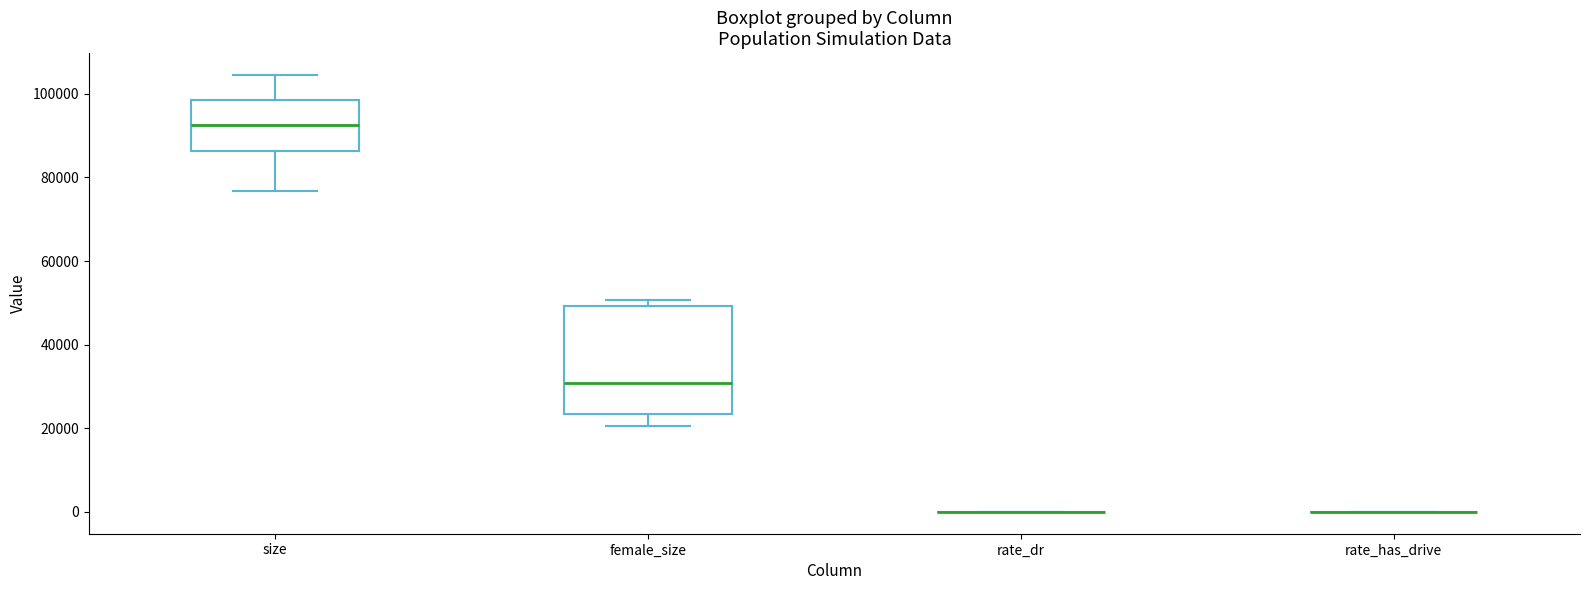

Reading left to right, read every box against the y-axis: the position of its median line, the range the box covers, and the ends of its whiskers. The values are not printed on the chart, so give them approximately, as read against the axis.

size: median 92000, box 86000 to 98000, whiskers 76000 to 104000
female_size: median 30000, box 24000 to 50000, whiskers 20000 to 50000 (just above the box's upper edge)
rate_dr: box collapsed to a line at 0, whiskers 0 to 0
rate_has_drive: box collapsed to a line at 0, whiskers 0 to 0